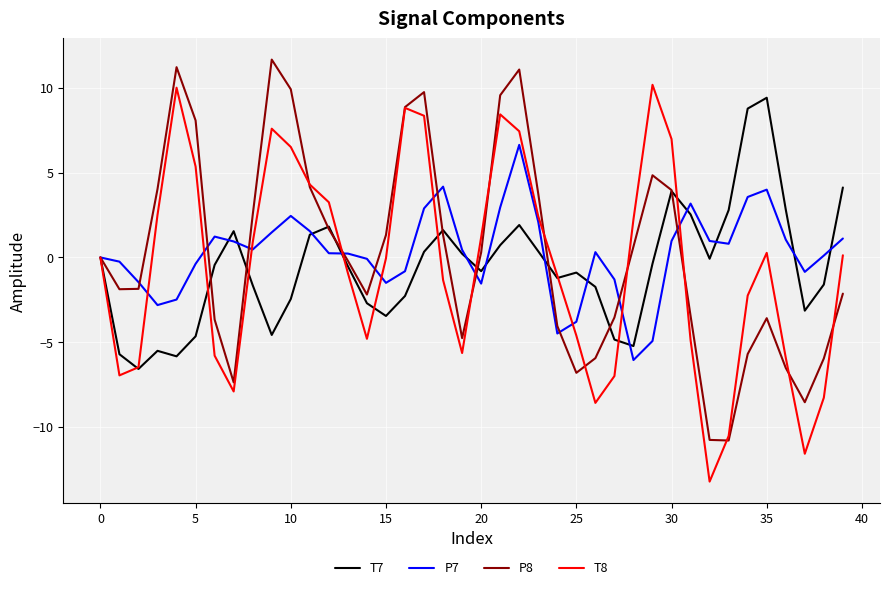

What is the greatest value displayed?

11.7